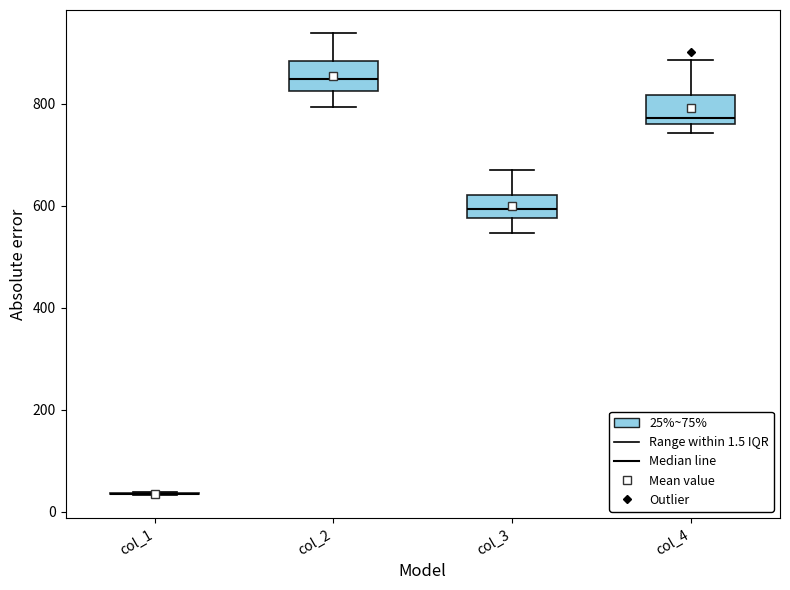

Reading left to right, transcribe this box plot: for each box, give where its median line is, the range the box spans, and where its two whiskers end, as read against the y-axis. The values are not printed on the chart, so give them approximately, as read against the axis.

col_1: box collapsed to a line at 40, whiskers 40 to 40
col_2: median 840, box 820 to 880, whiskers 800 to 940
col_3: median 600, box 580 to 620, whiskers 540 to 660
col_4: median 780, box 760 to 820, whiskers 740 to 880